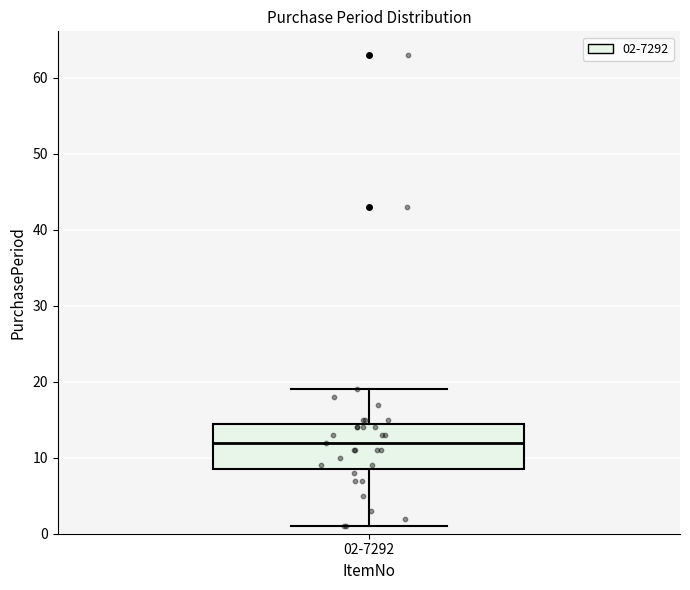

Transcribe this box plot: give where the median line is, the range the box spans, and where the two whiskers end, as read against the y-axis. The values are not printed on the chart, so give them approximately, as read against the axis.

median 12, box 9 to 15, whiskers 1 to 19